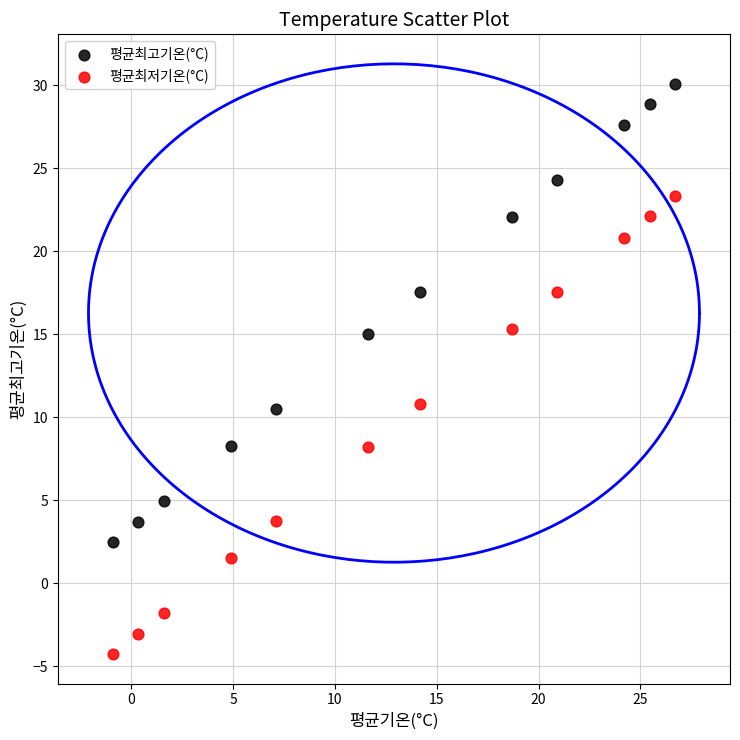

Which series has the widest spread of Y values?

평균최저기온(°C)